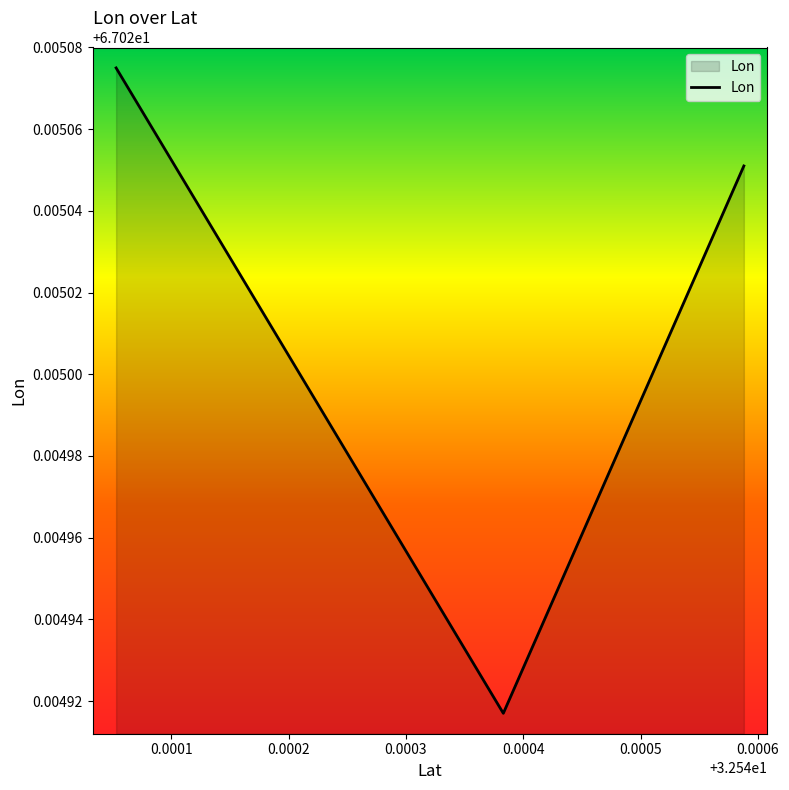

What is the minimum value shown in the chart?

67.0